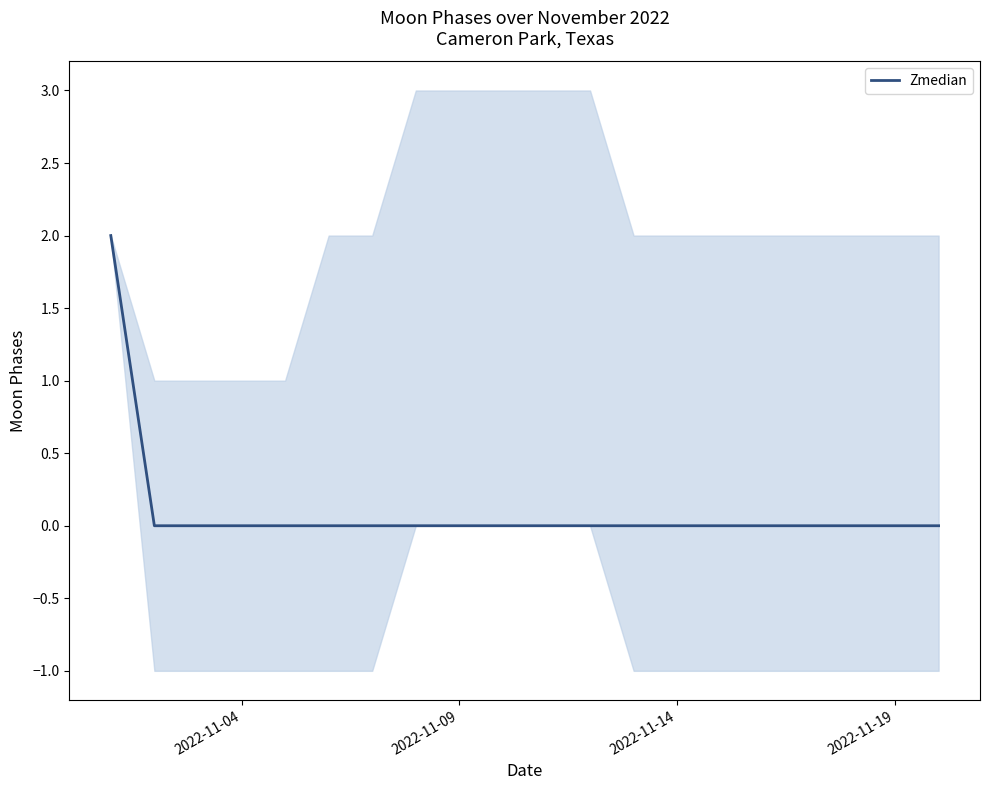

Reading left to right, extract all data points from this chart.

2	0	0	0	0	0	0	0	0	0	0	0	0	0	0	0	0	0	0	0